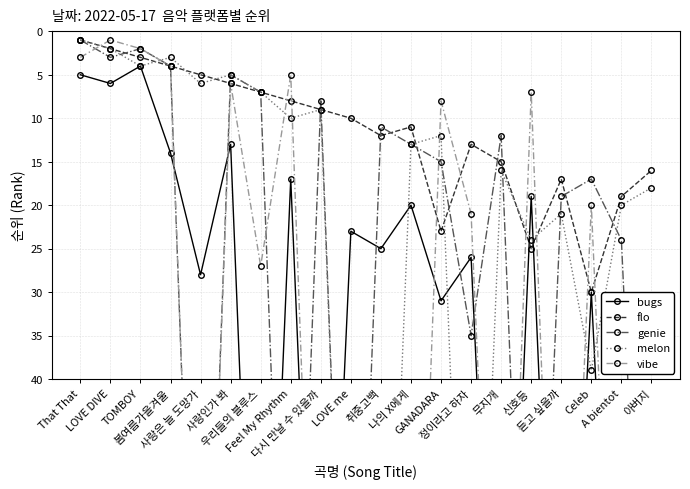

Between 나의 X에게 and TOMBOY, which is larger?

나의 X에게